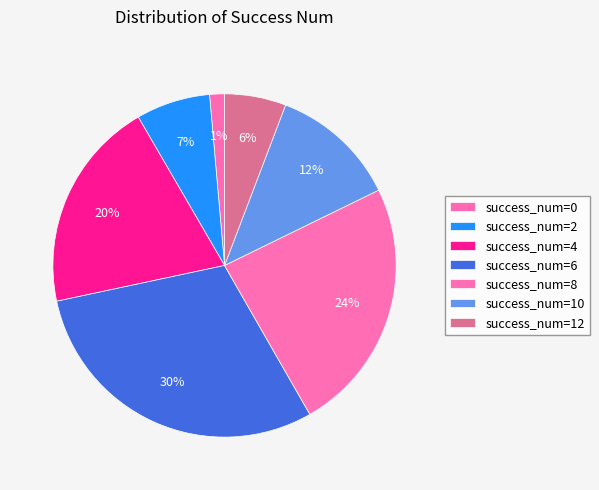

Rank the categories by value from highest to lowest.

success_num=6, success_num=8, success_num=4, success_num=10, success_num=2, success_num=12, success_num=0